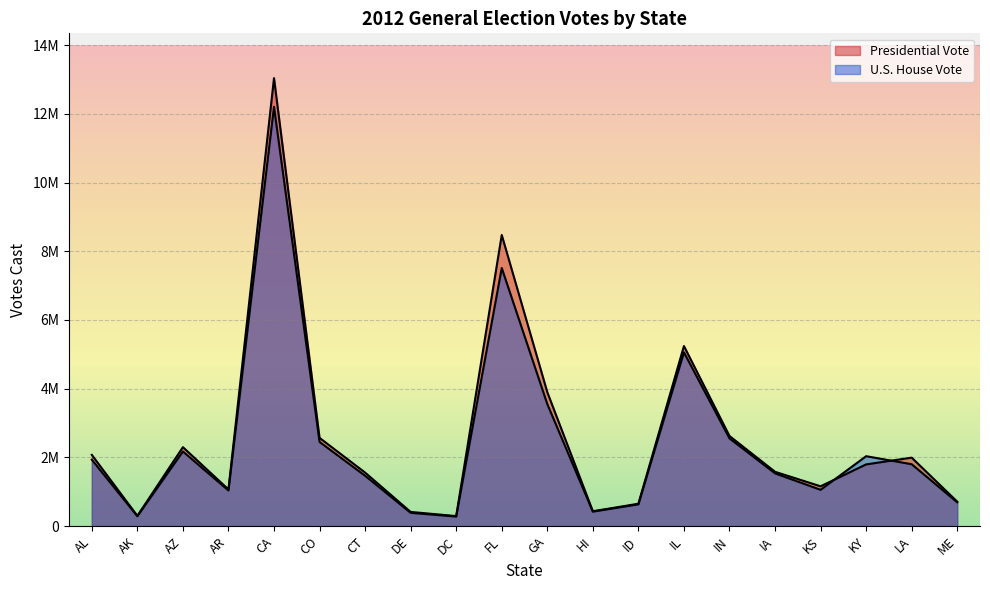

Where is the first local maximum for U.S. House Vote?

AZ